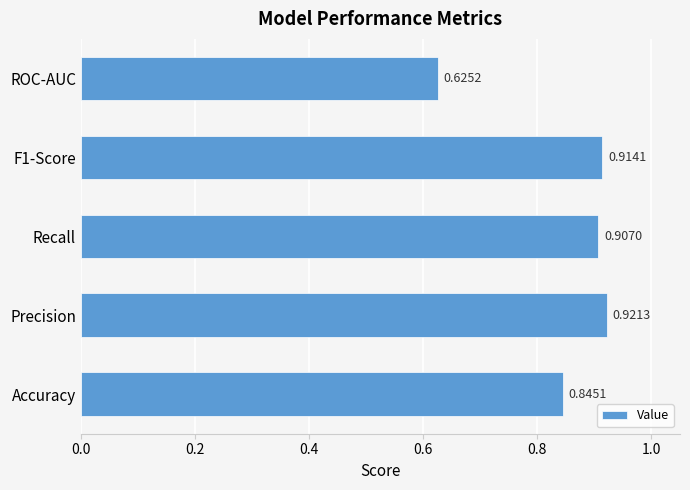

List the labels in order of value, largest first.

Precision, F1-Score, Recall, Accuracy, ROC-AUC